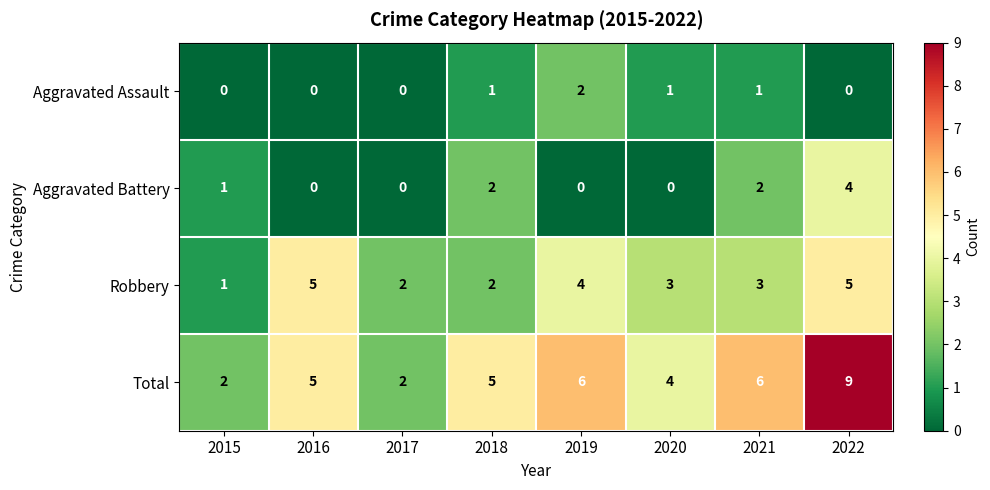

Between 2019 and 2021, which series saw the biggest shift?

Aggravated Battery